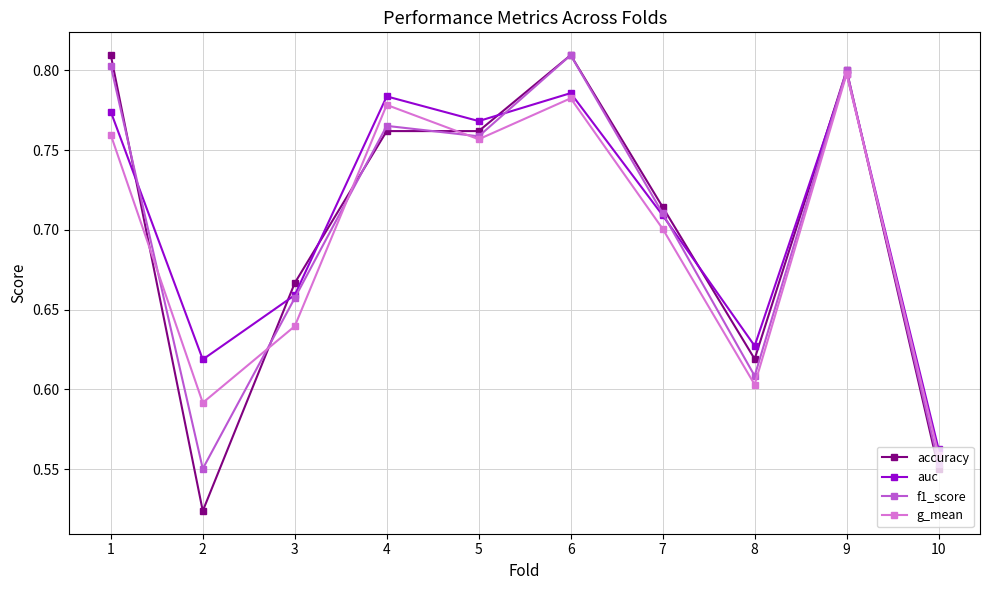

Between 3 and 8, which series saw the biggest shift?

f1_score